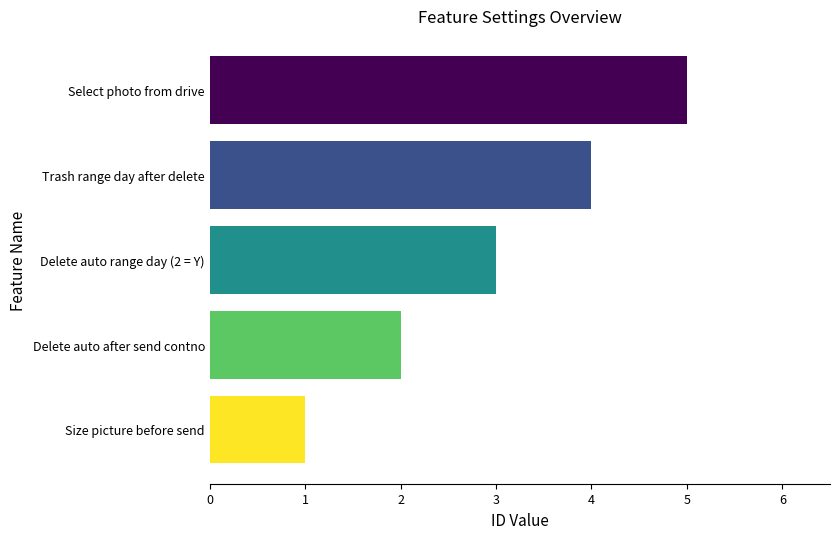

The chart shows a value of 5 at Select photo from drive. True or false?

True